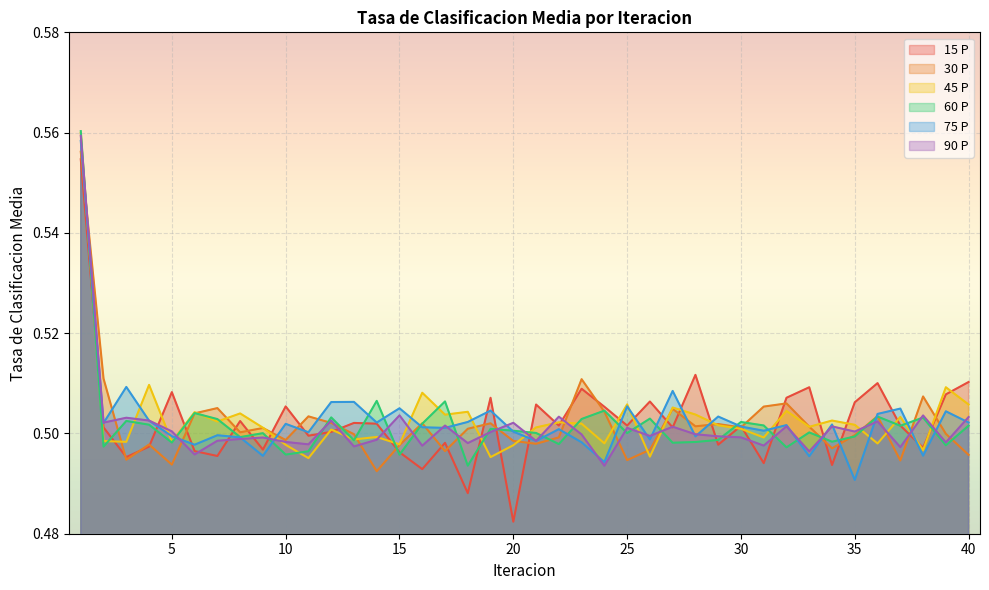

How many 75 P values are between 0 and 1?

40